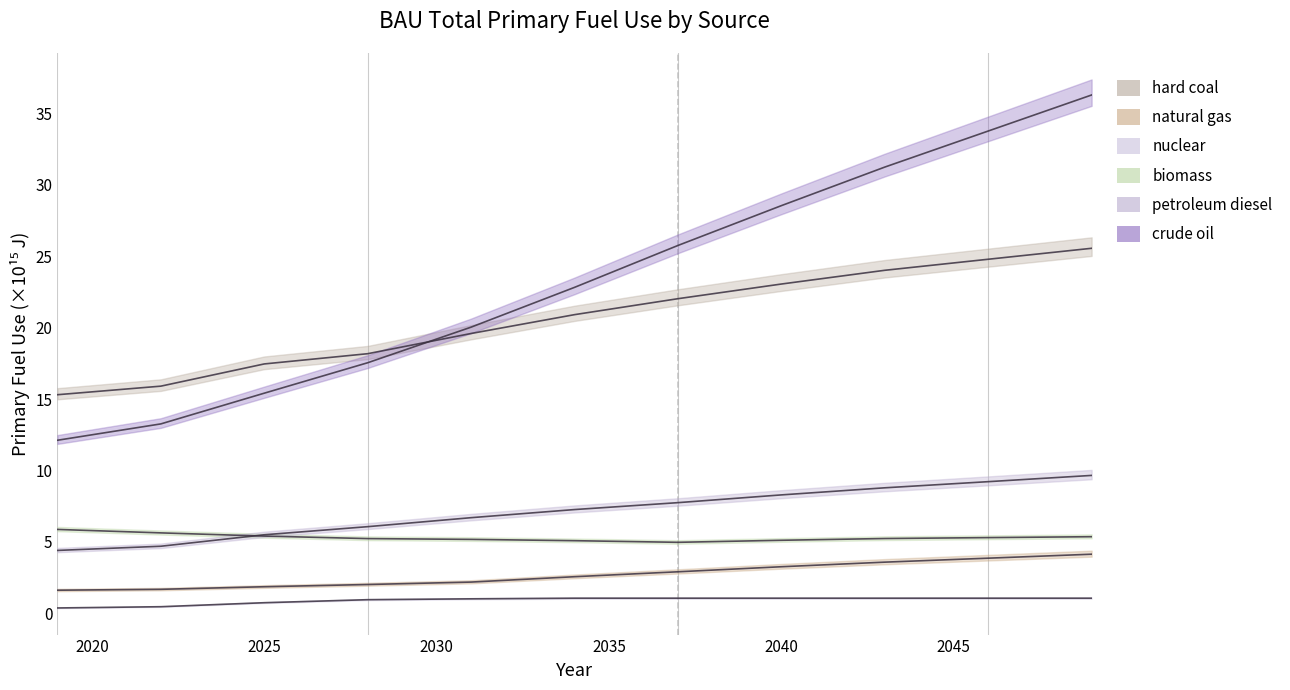

Where does the crude oil series first go above 22?

2034